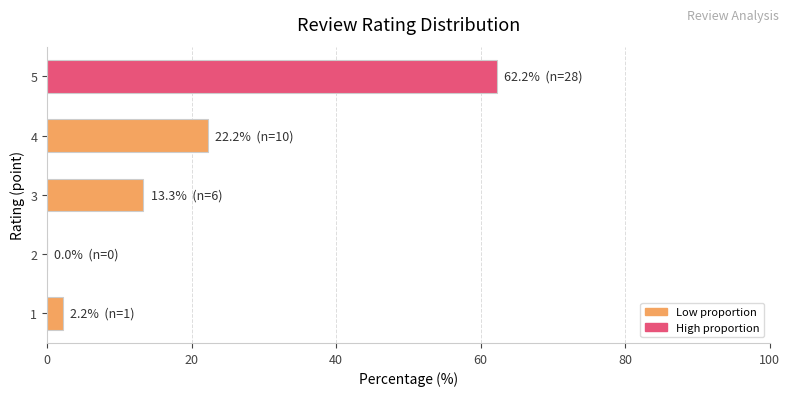

What is the sum of the values at 3 and 1?

15.6